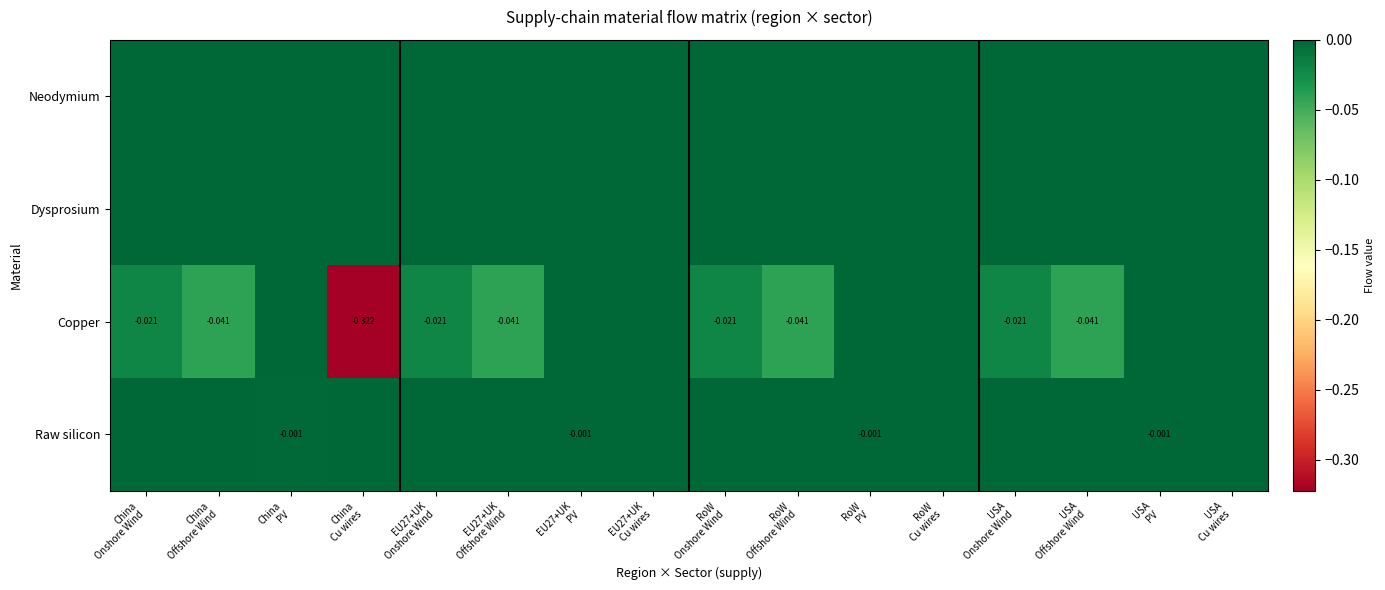

Rank the categories by Dysprosium value from highest to lowest.

China Onshore Wind, China Offshore Wind, China PV, China Cu wires, EU27+UK Onshore Wind, EU27+UK Offshore Wind, EU27+UK PV, EU27+UK Cu wires, RoW Onshore Wind, RoW Offshore Wind, RoW PV, RoW Cu wires, USA Onshore Wind, USA Offshore Wind, USA PV, USA Cu wires